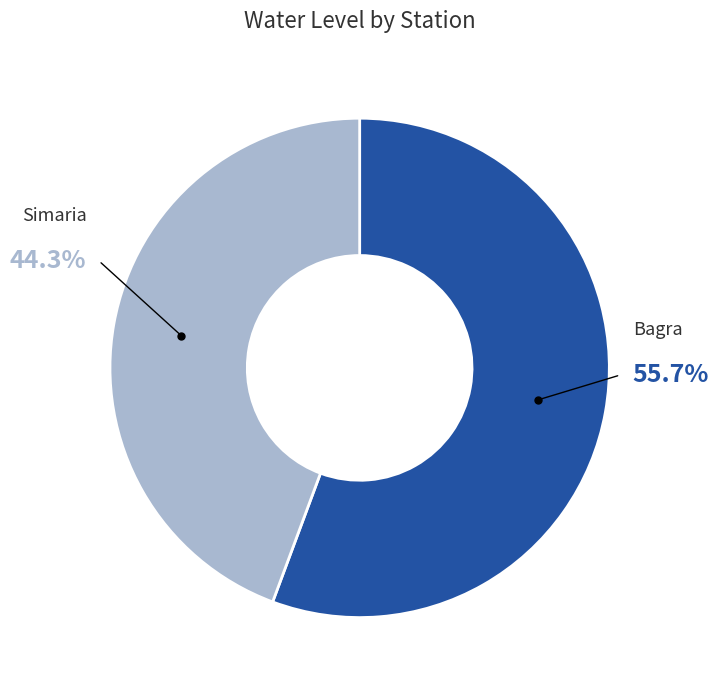

How many segments does this pie chart have?

2